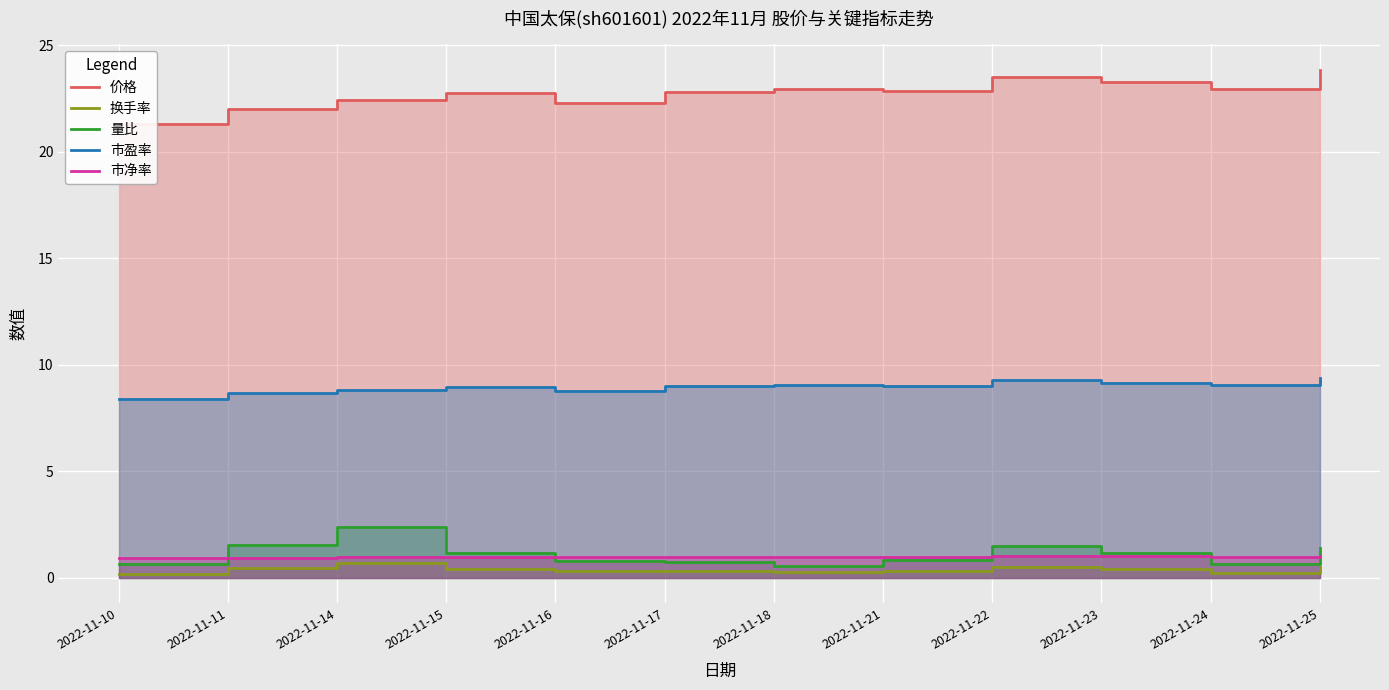

True or false: 量比 has more than 1 interior local peaks.

True